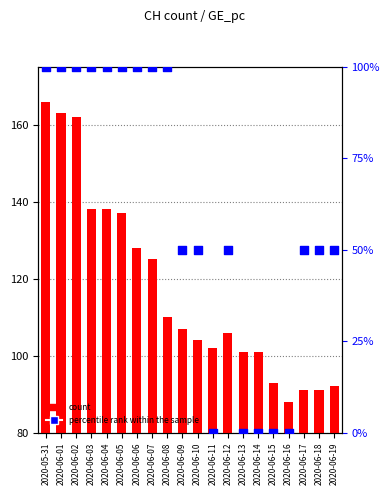

Which series has the largest Y range (max minus min)?

percentile rank within the sample